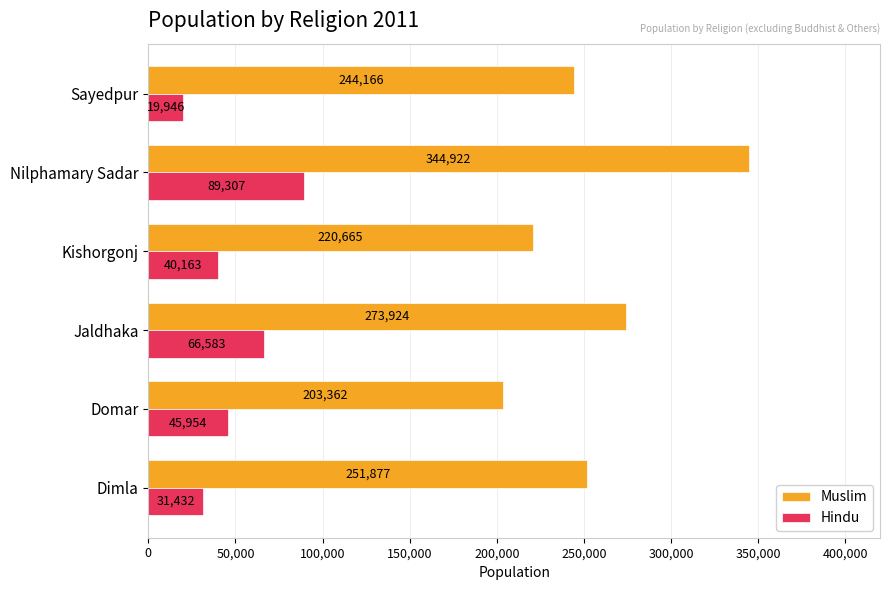

Which series has the widest spread of values?

Muslim